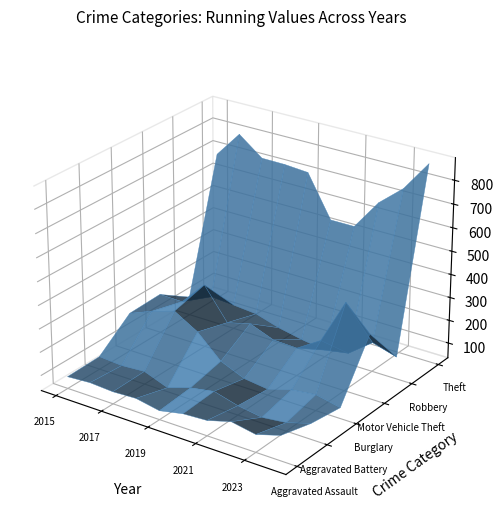

Reading left to right, transcribe all the data shown in this chart.

Aggravated Assault: 86	93	87	92	73	94	100	129	110	141
Aggravated Battery: 90	83	90	52	85	103	75	59	71	102
Burglary: 200	240	271	212	116	73	60	91	103	81
Motor Vehicle Theft: 205	203	307	172	198	159	155	220	414	311
Robbery: 115	147	140	131	100	79	64	82	161	130
Theft: 681	794	716	715	707	529	529	659	746	877